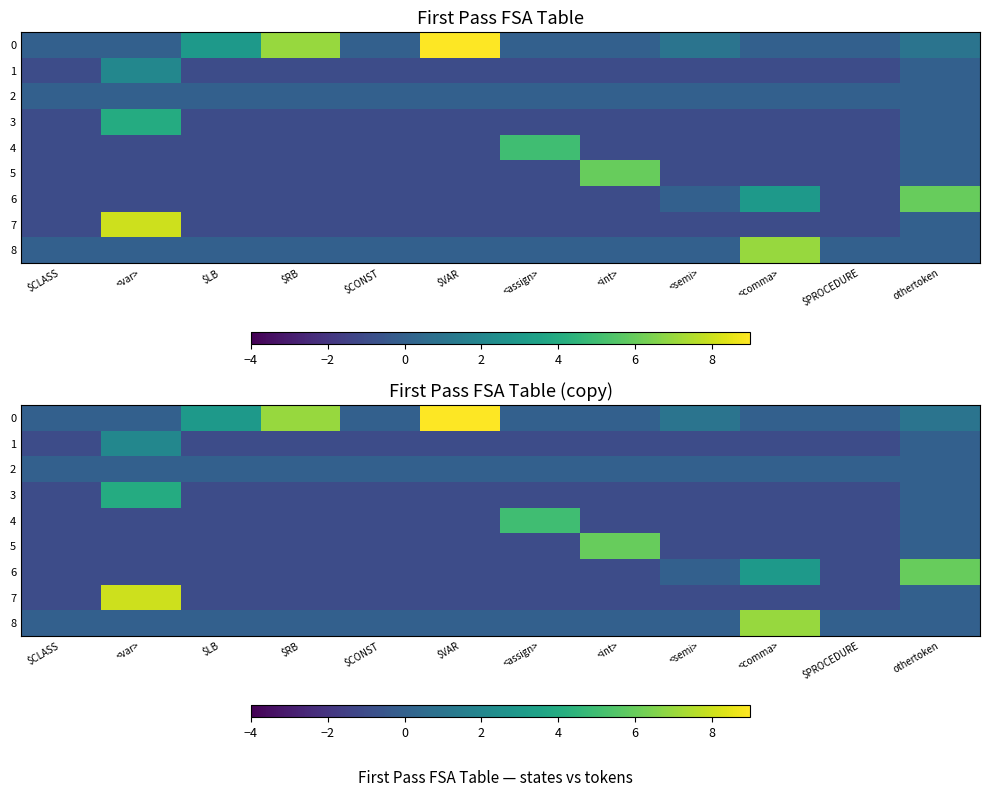

What is the sum of all 3 values?

-6